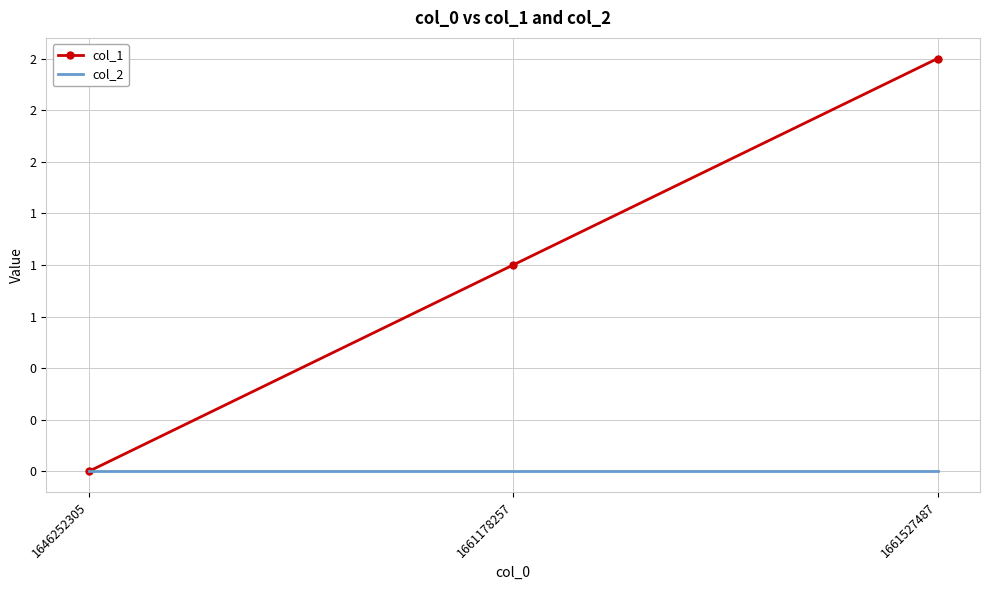

What are all the series names shown in the legend?

col_1, col_2